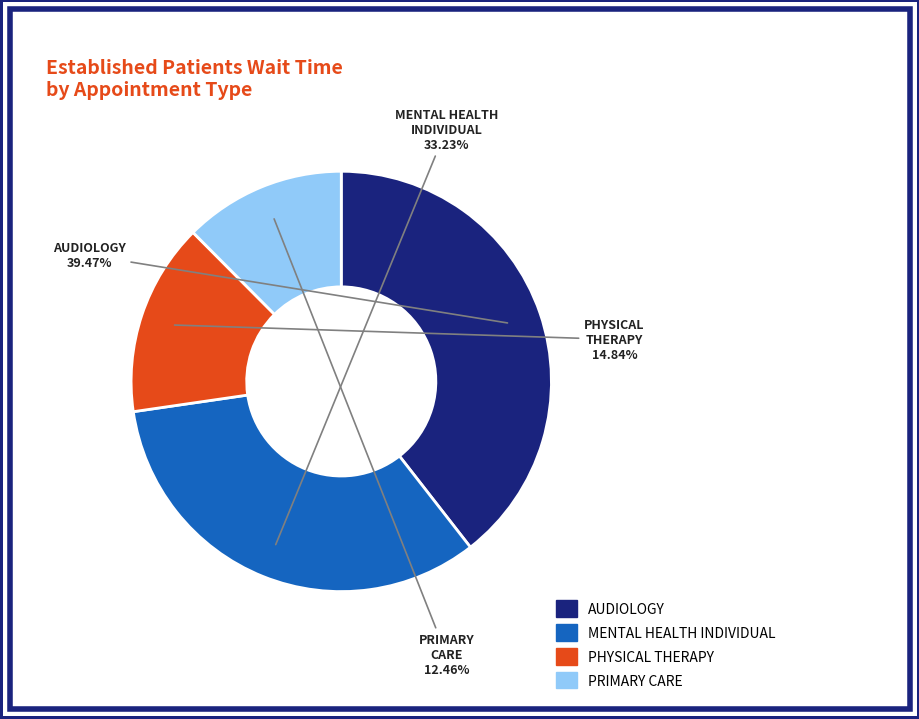

Which slice is the smallest?

PRIMARY CARE